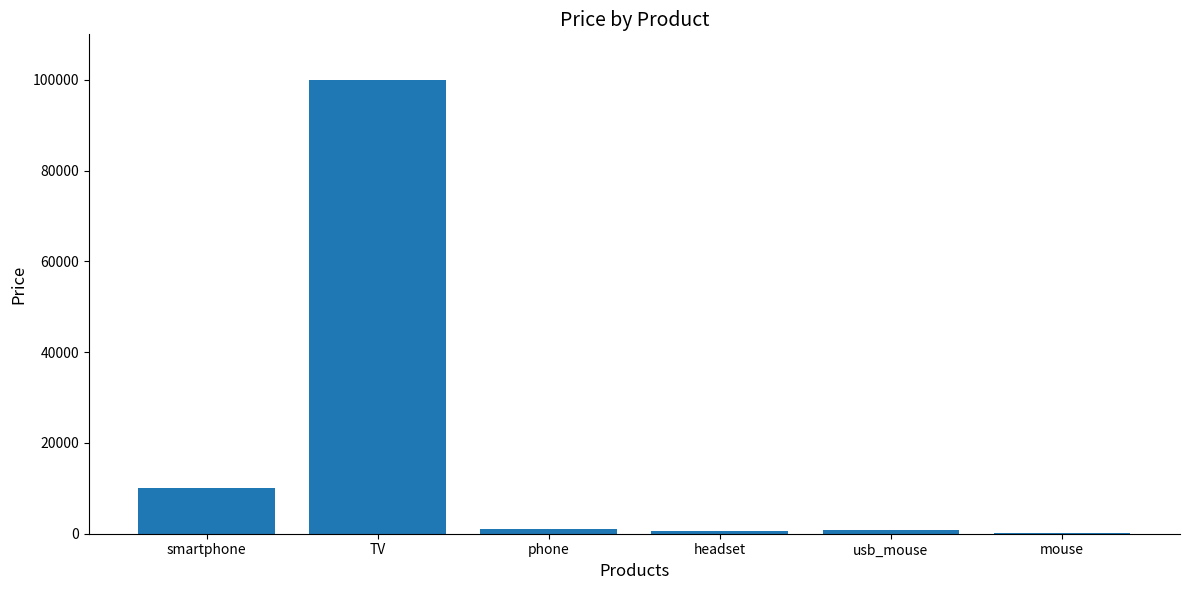

The value at smartphone is 10000. True or false?

True